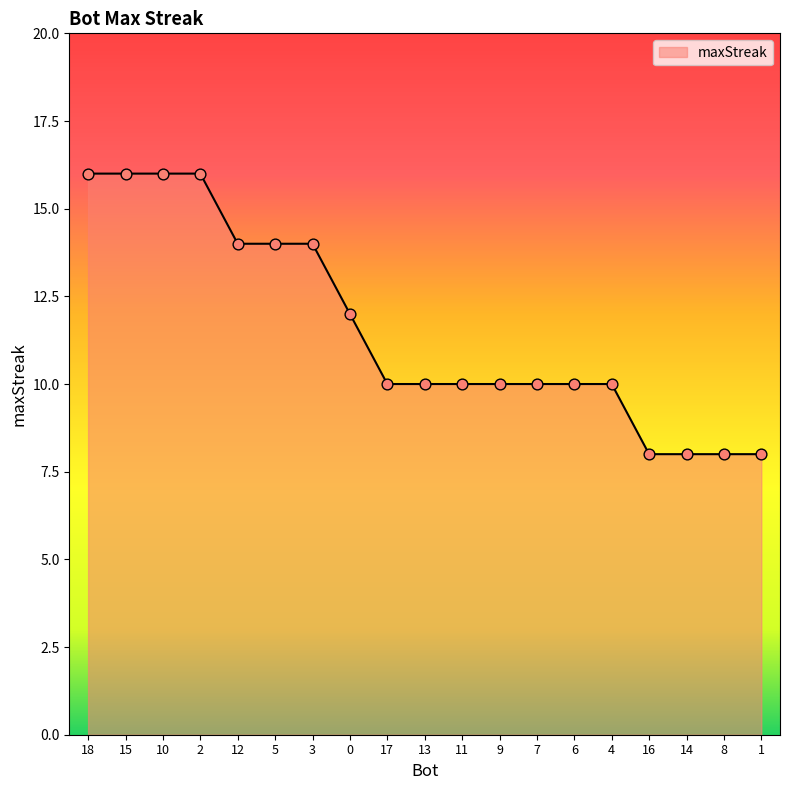

What is the change in value from 7 to 8?

-2